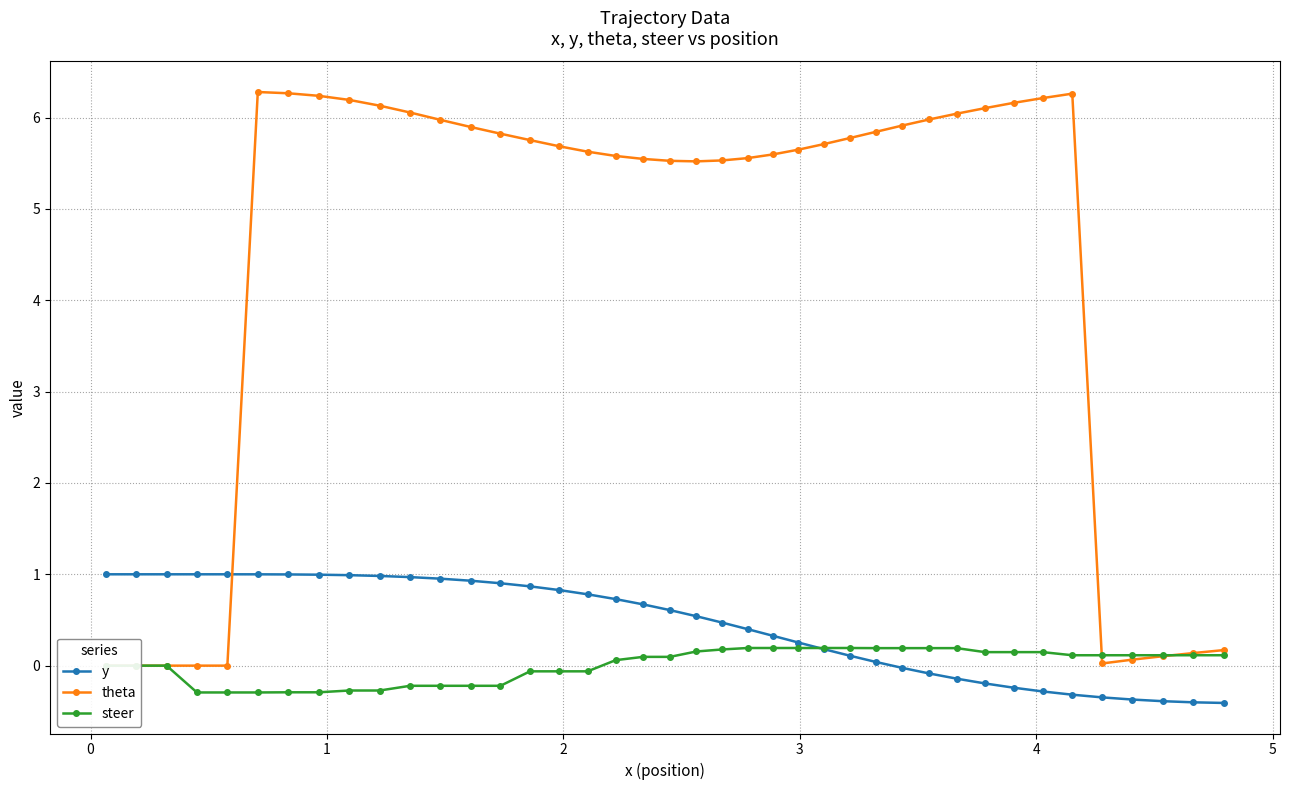

What is the value of the y point at the 1st from the left?

1.0